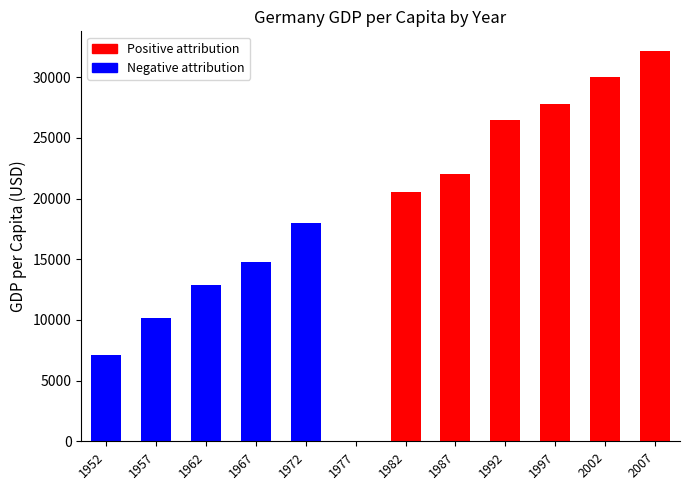

Rank the series at 1977 from lowest to highest value.

Negative attribution, Positive attribution